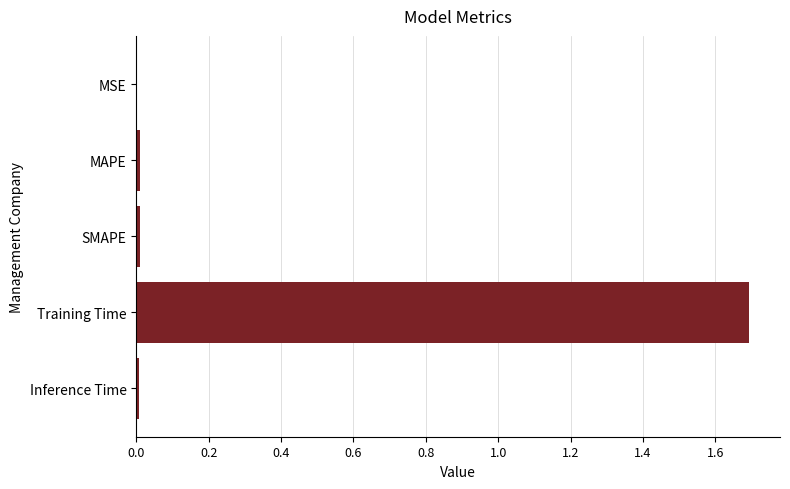

What is the sum of all values?

1.7